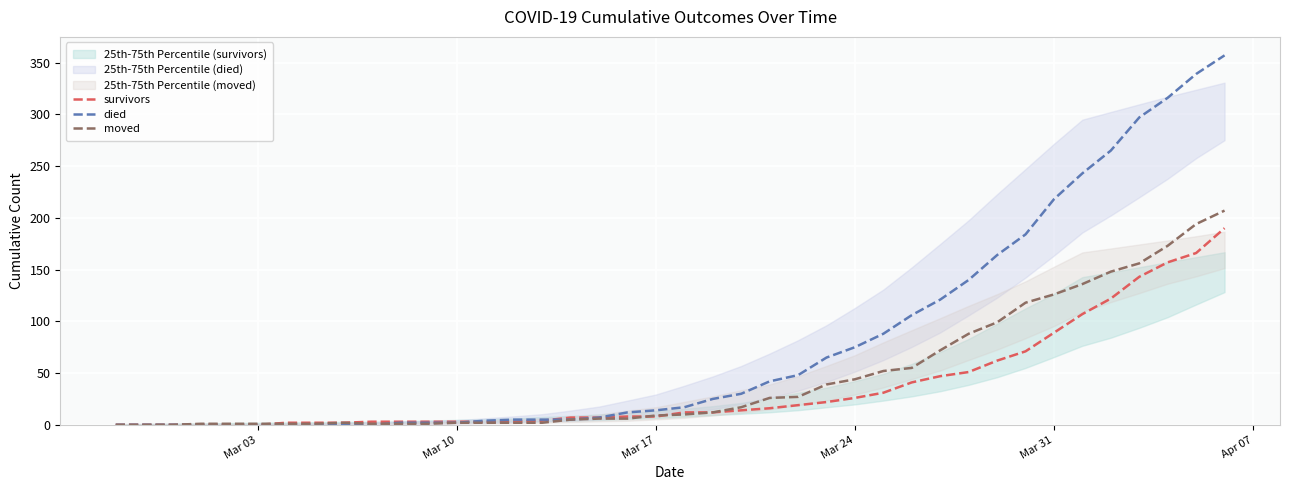

How many data points in moved are less than 10?

20